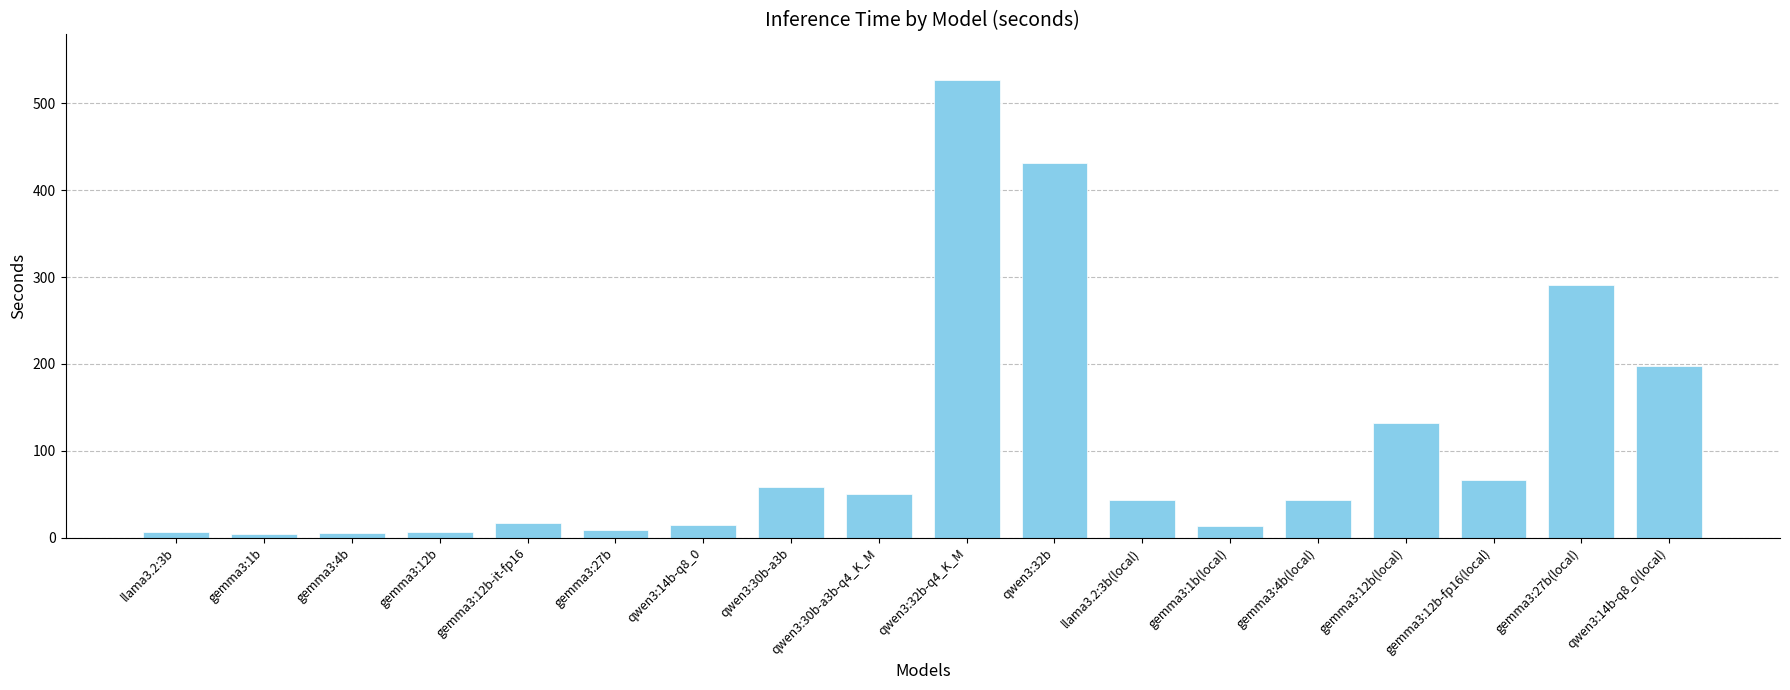

Approximately how many times larger is the value at qwen3:32b-q4_K_M compared to gemma3:12b-it-fp16?

30.4